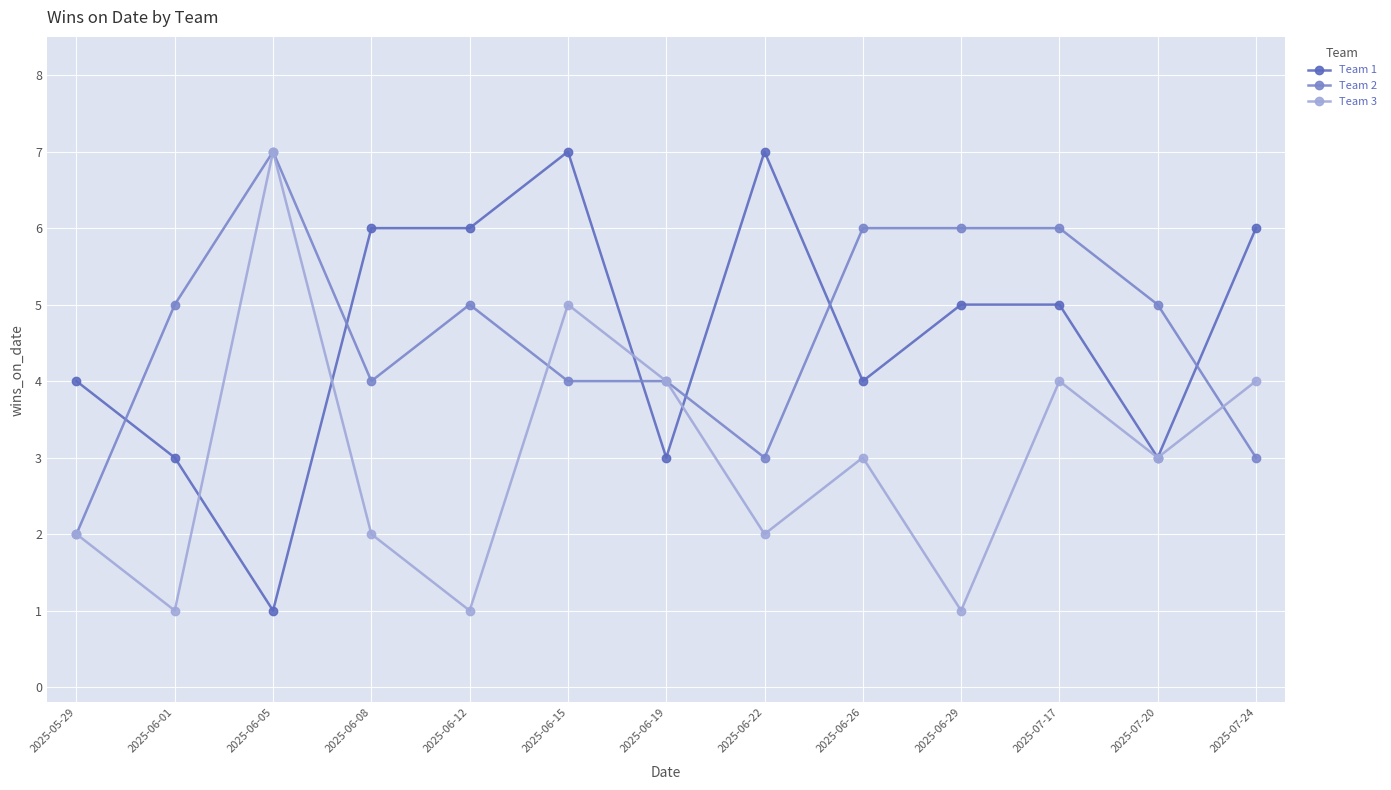

At how many categories does at least one series exceed 1?

13